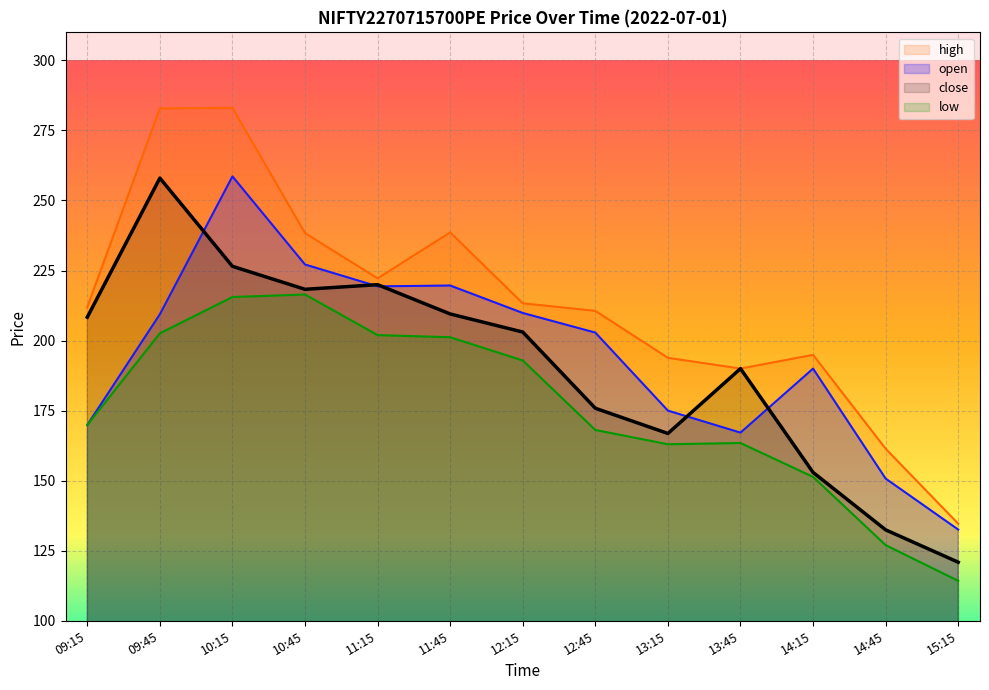

What is the label of the 12th point from the left?

14:45